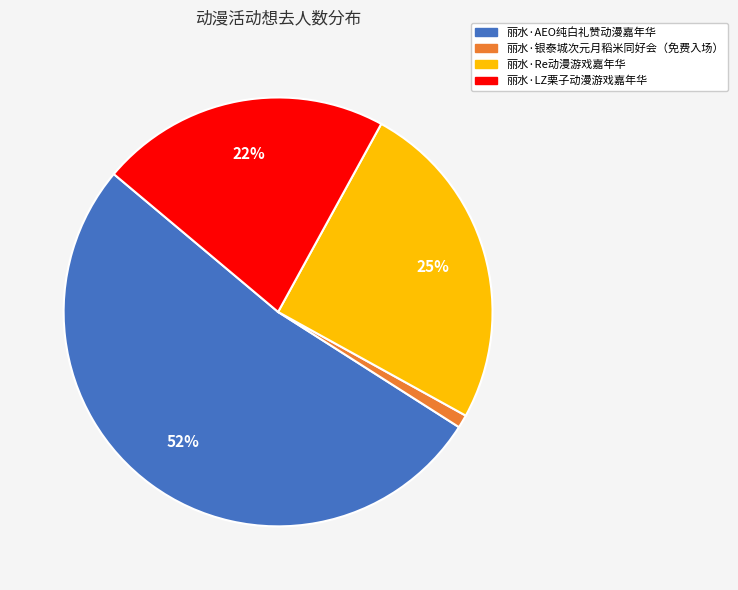

True or false: 丽水·Re动漫游戏嘉年华 accounts for 38% of the total.

False